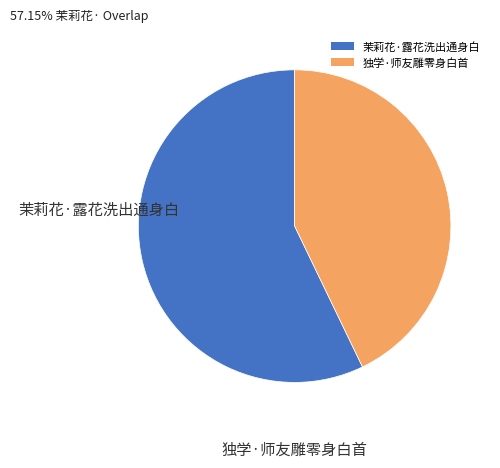

What is the ratio of the value at 茉莉花·露花洗出通身白 to the value at 独学·师友雕零身白首?

1.3